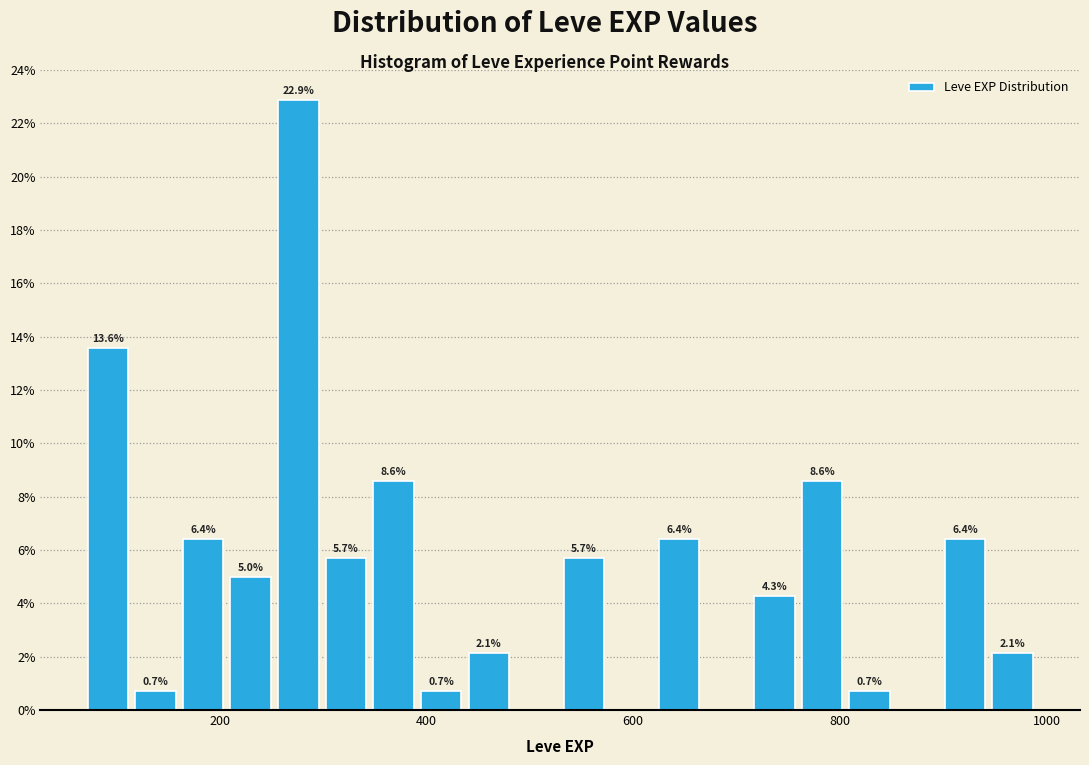

Read against the x-axis, roughly where is the centre of the tallest bar?

280